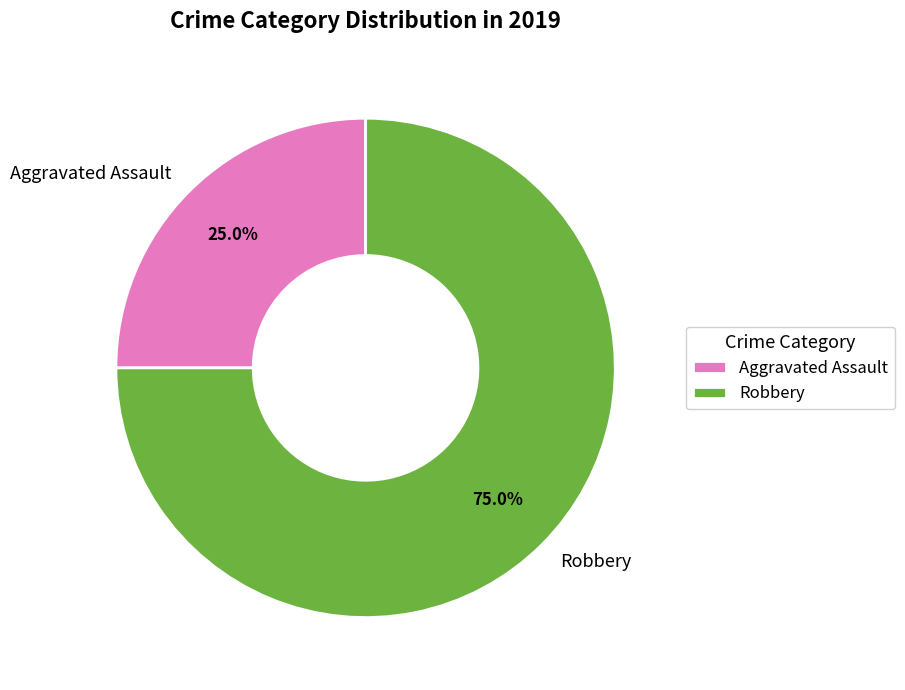

To the nearest percent, what percentage of the pie is Aggravated Assault?

25%